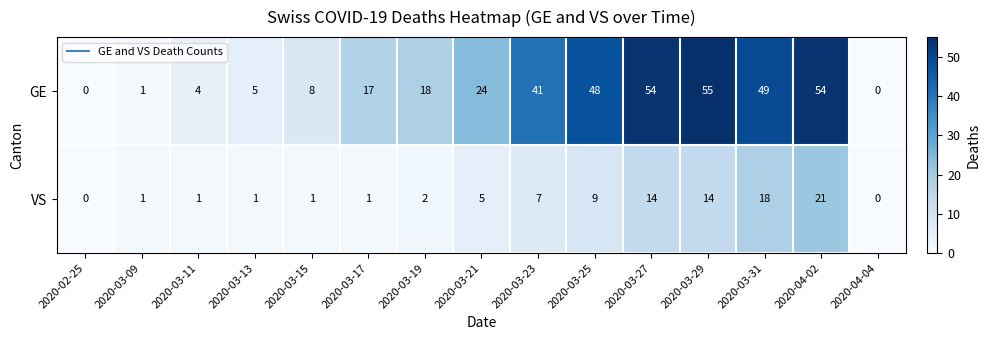

What is the average value of the VS series?

6